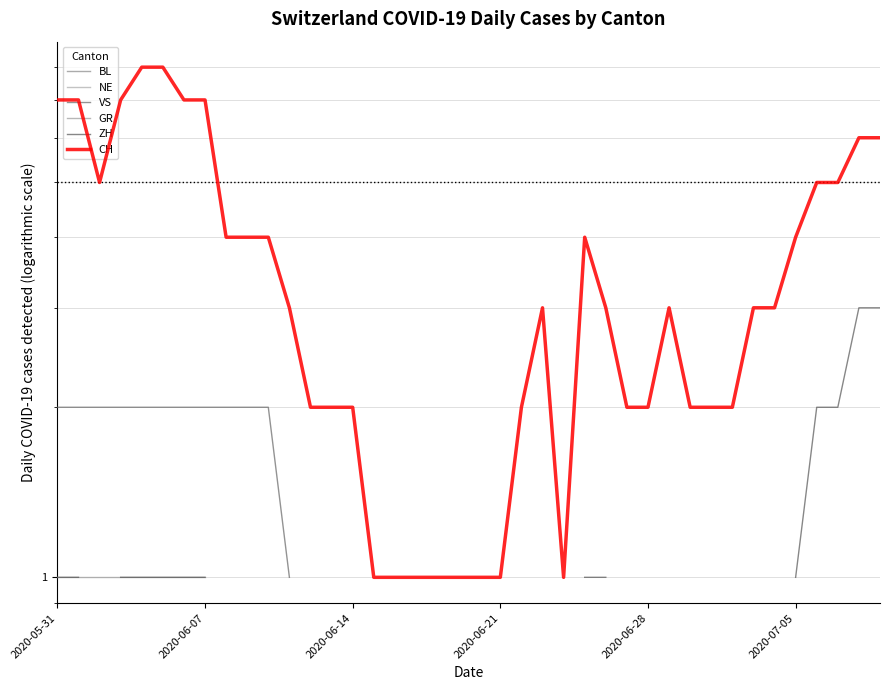

True or false: NE and VS intersect in this chart.

False